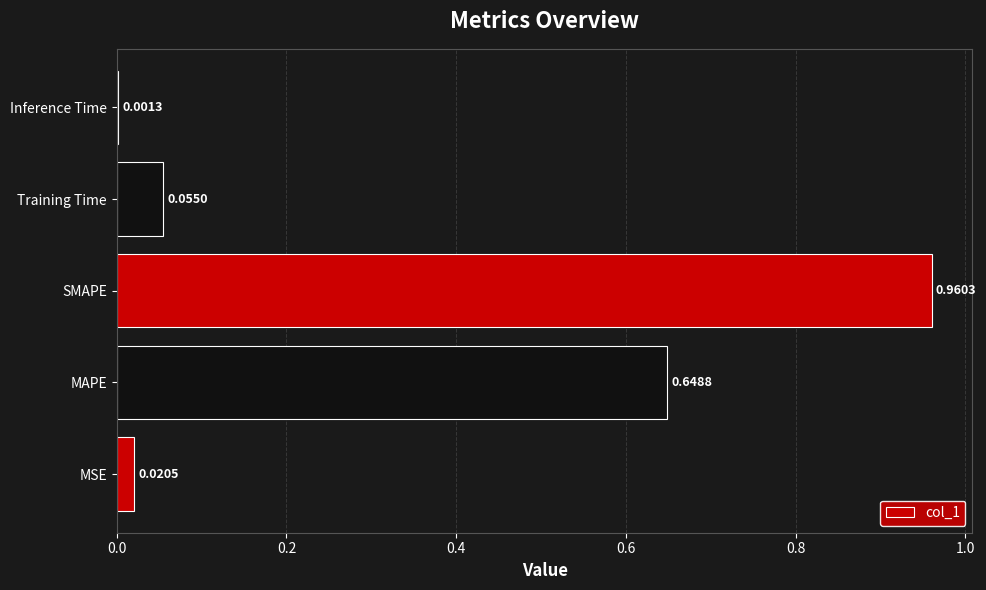

What is the sum of all values?

1.7